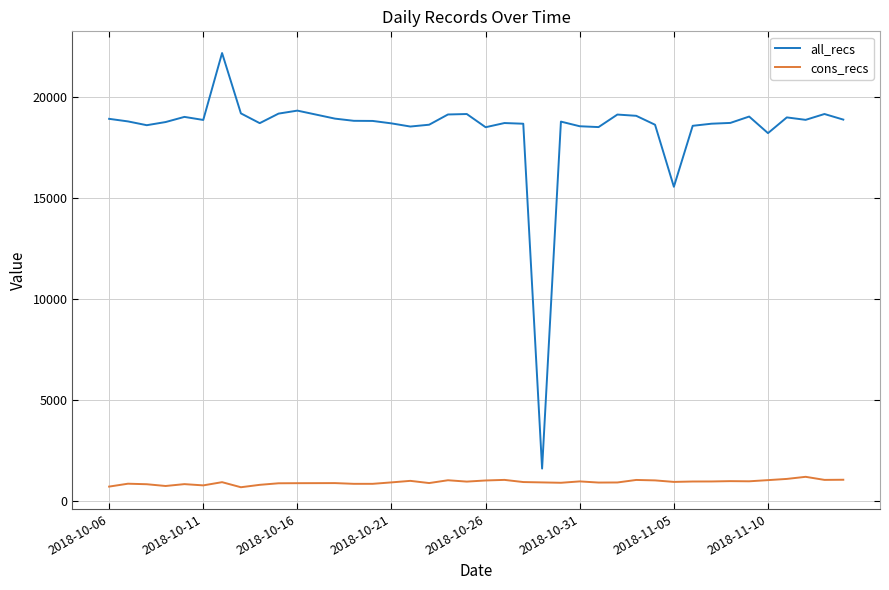

Count the number of data series in this chart.

2